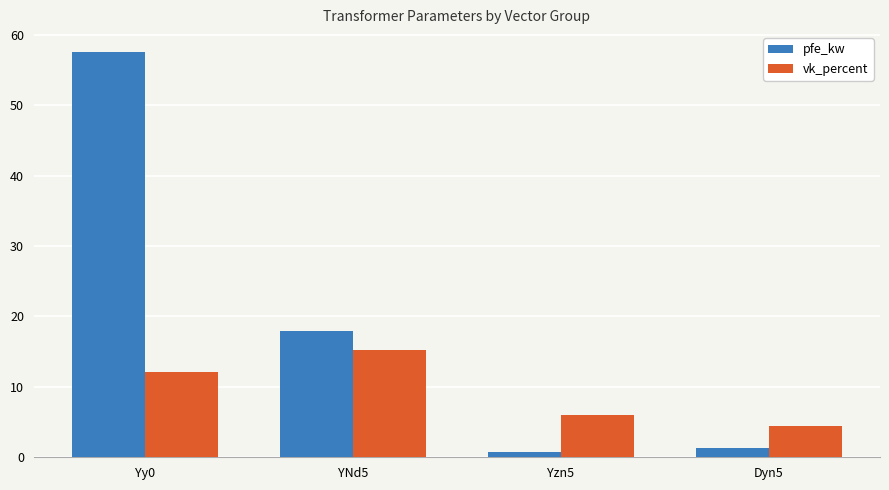

What is the difference between the highest and lowest values at Yzn5?

5.2